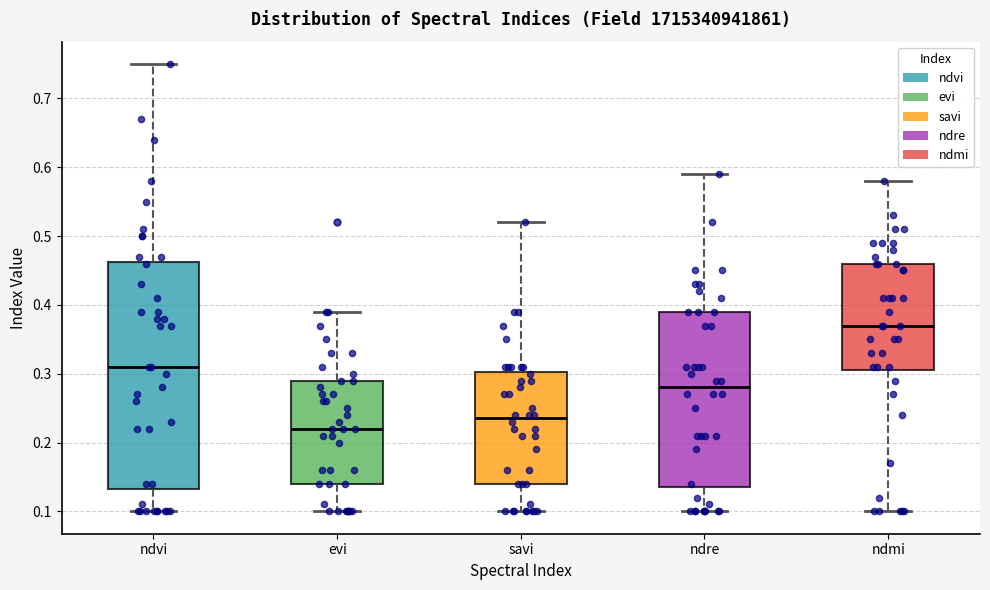

Reading left to right, read every box against the y-axis: the position of its median line, the range the box covers, and the ends of its whiskers. The values are not printed on the chart, so give them approximately, as read against the axis.

ndvi: median 0.31, box 0.13 to 0.46, whiskers 0.10 to 0.75
evi: median 0.22, box 0.14 to 0.29, whiskers 0.10 to 0.39
savi: median 0.24, box 0.14 to 0.30, whiskers 0.10 to 0.52
ndre: median 0.28, box 0.14 to 0.39, whiskers 0.10 to 0.59
ndmi: median 0.37, box 0.31 to 0.46, whiskers 0.10 to 0.58